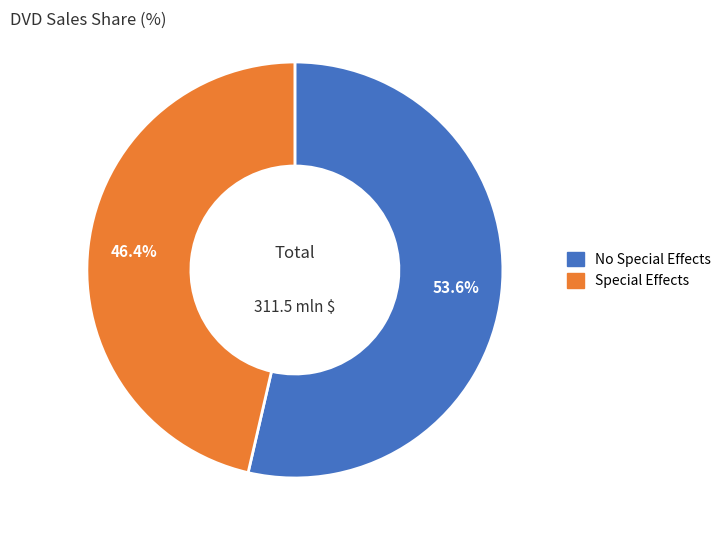

Which category accounts for the majority?

No Special Effects